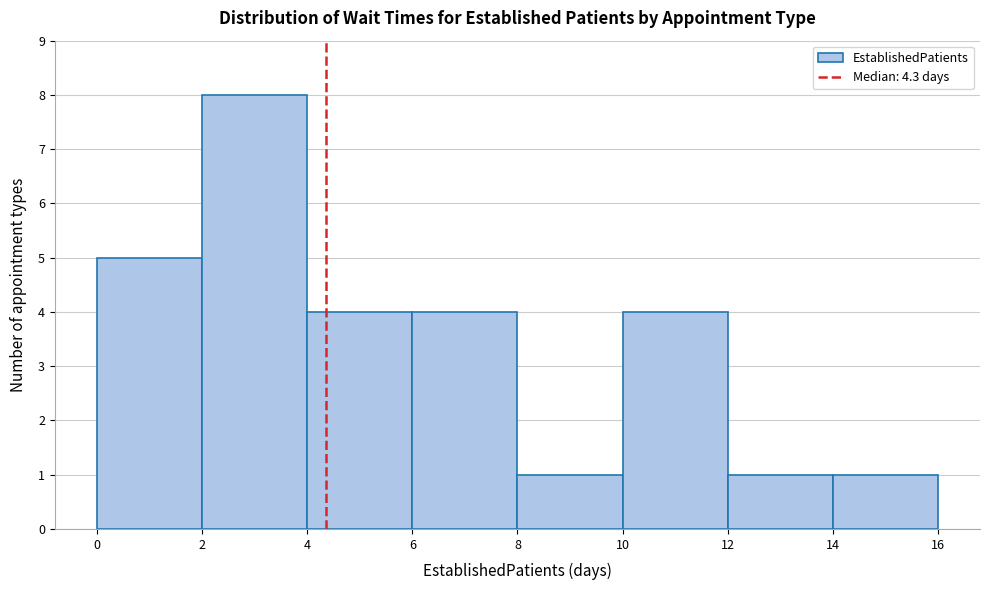

Reading left to right, list every bar in this chart as the range it spans on the x-axis followed by its height. The values are not printed on the chart, so give them approximately, as read against the axis.

0 to 2: 5
2 to 4: 8
4 to 6: 4
6 to 8: 4
8 to 10: 1
10 to 12: 4
12 to 14: 1
14 to 16: 1